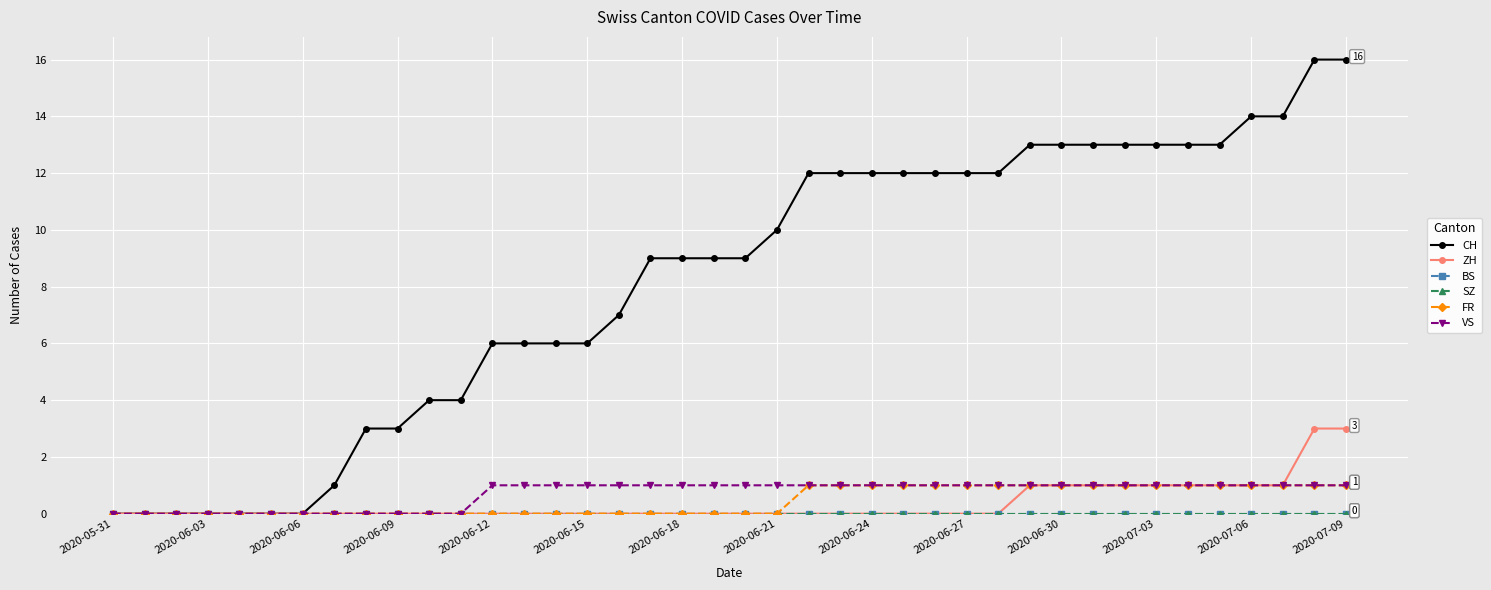

At how many categories does at least one series exceed 3?

30